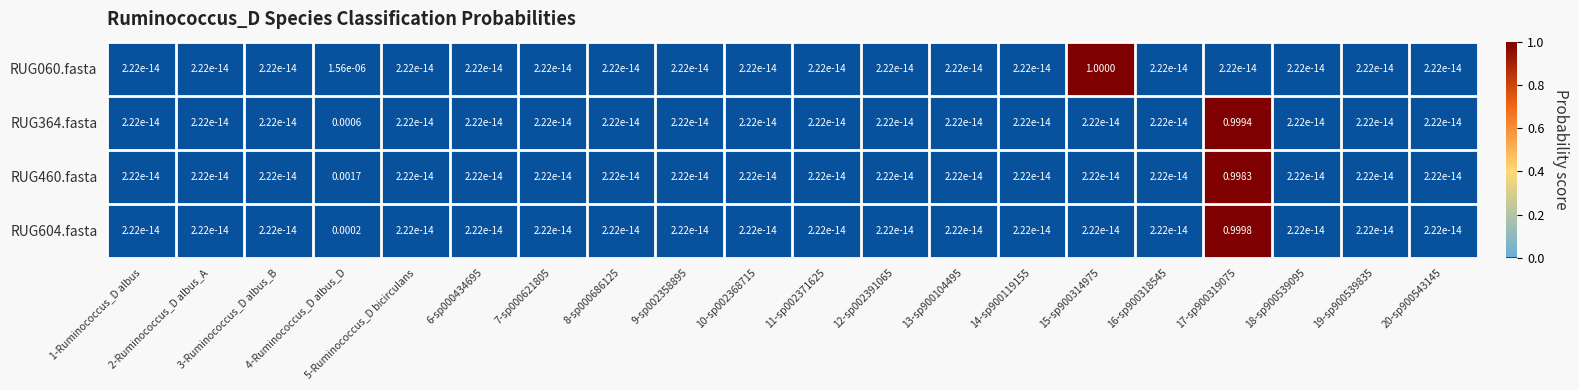

How many categories are shown in the chart?

20